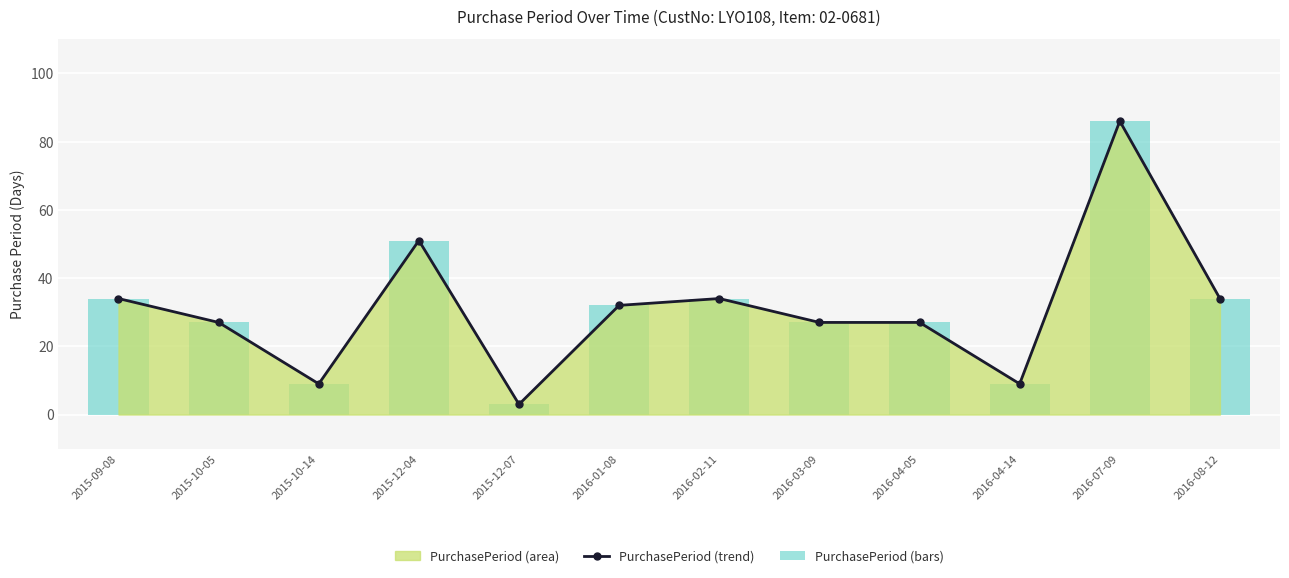

How many values in the PurchasePeriod (bars) series are below 32?

6